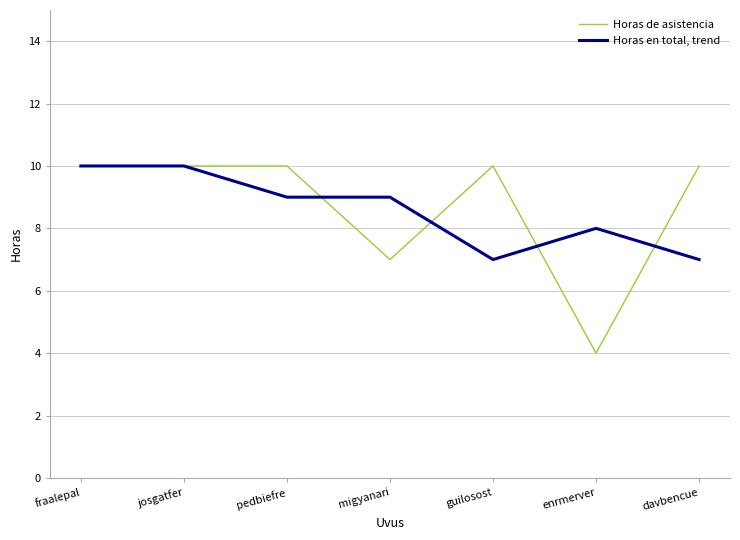

At migyanari, list the series in order from smallest to largest.

Horas de asistencia, Horas en total, trend